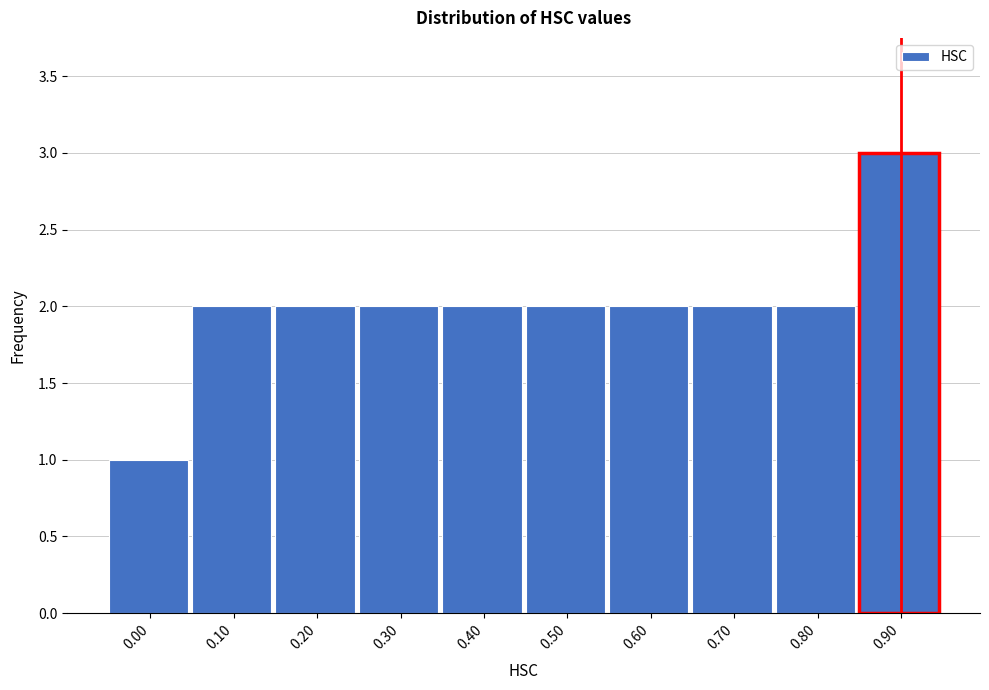

Reading left to right, transcribe all the data shown in this chart.

1	2	2	2	2	2	2	2	2	3